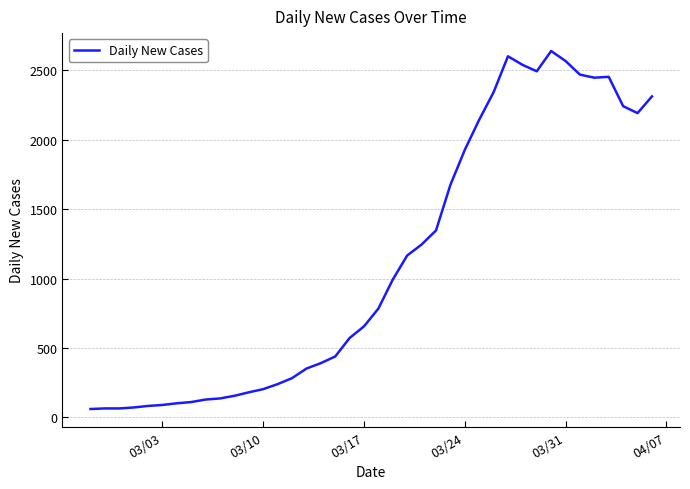

What is the maximum value shown in the chart?

2638